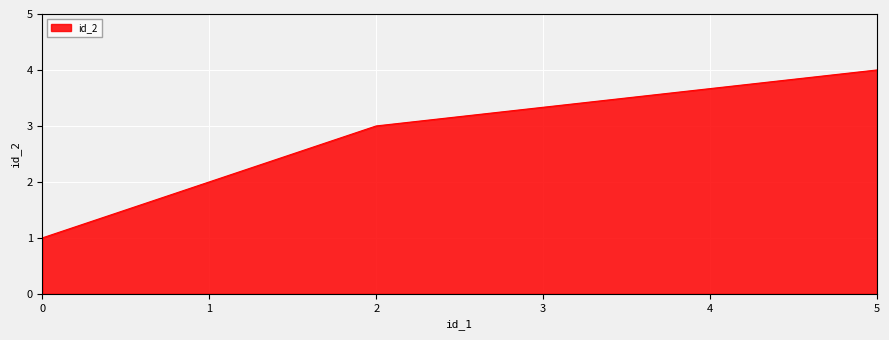

What is the smallest value displayed?

1